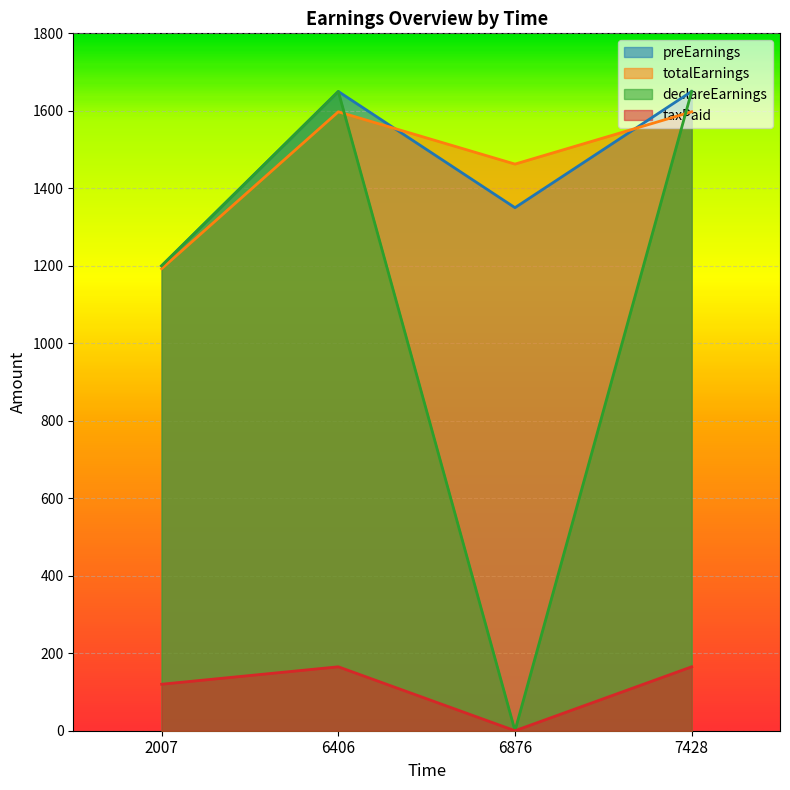

In preEarnings, how many points are higher than both neighbors (excluding endpoints)?

1